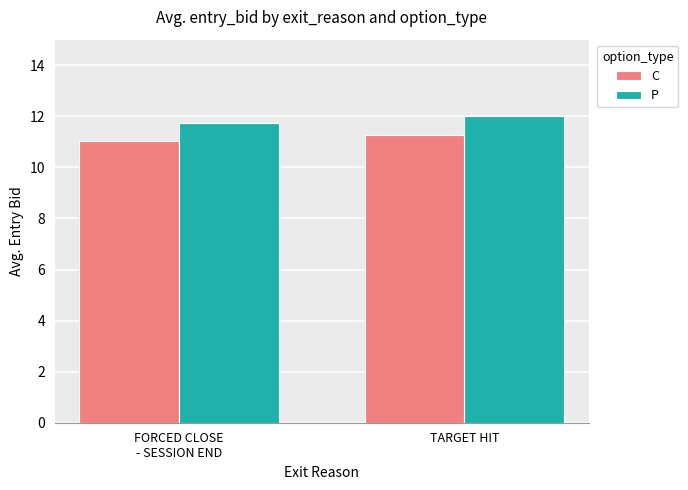

What is the smallest value displayed?

11.0